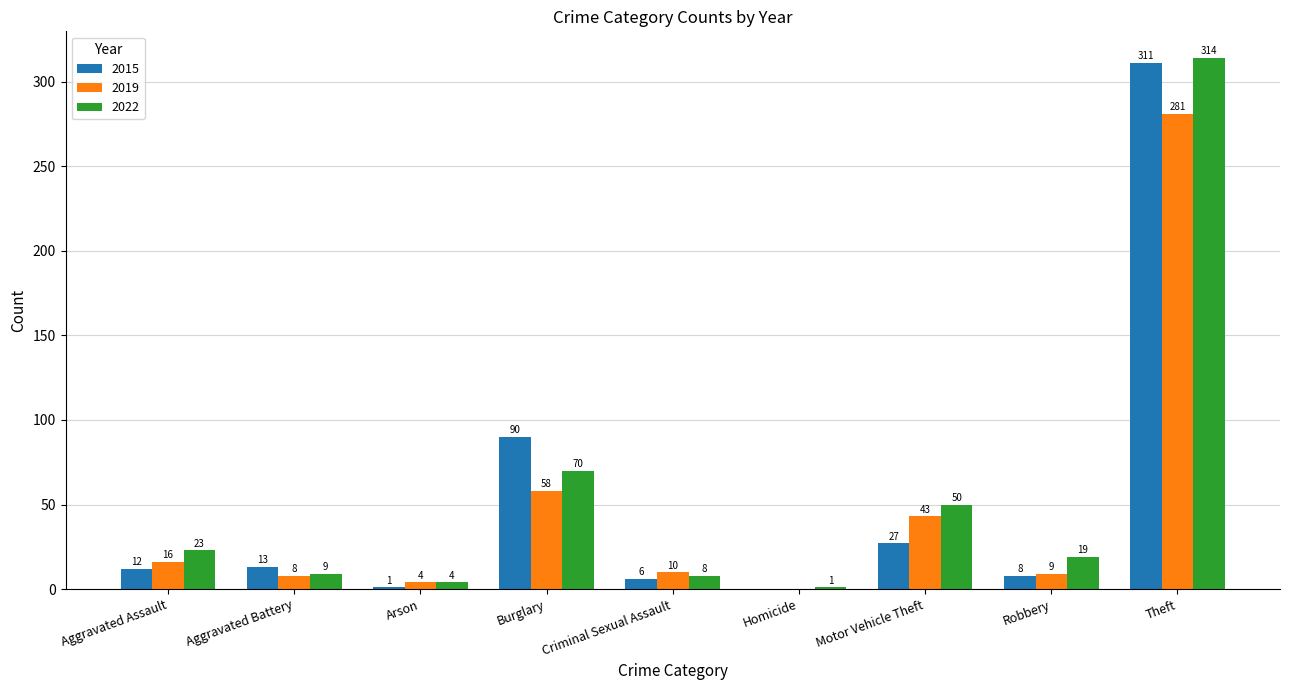

What is the sum of all 2022 values?

498